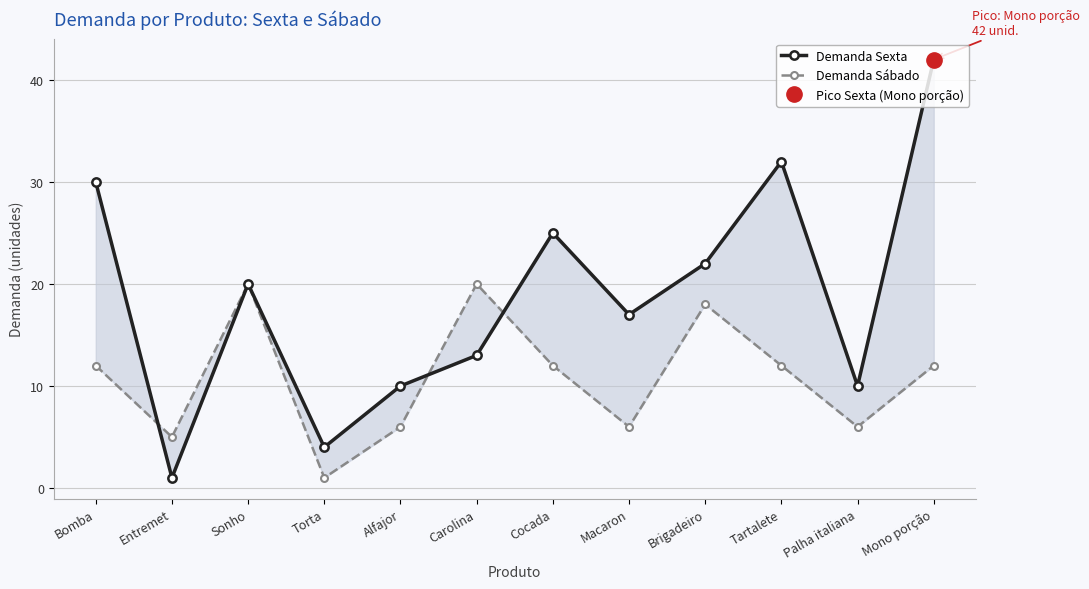

At which label does Demanda Sábado reach its minimum?

Torta